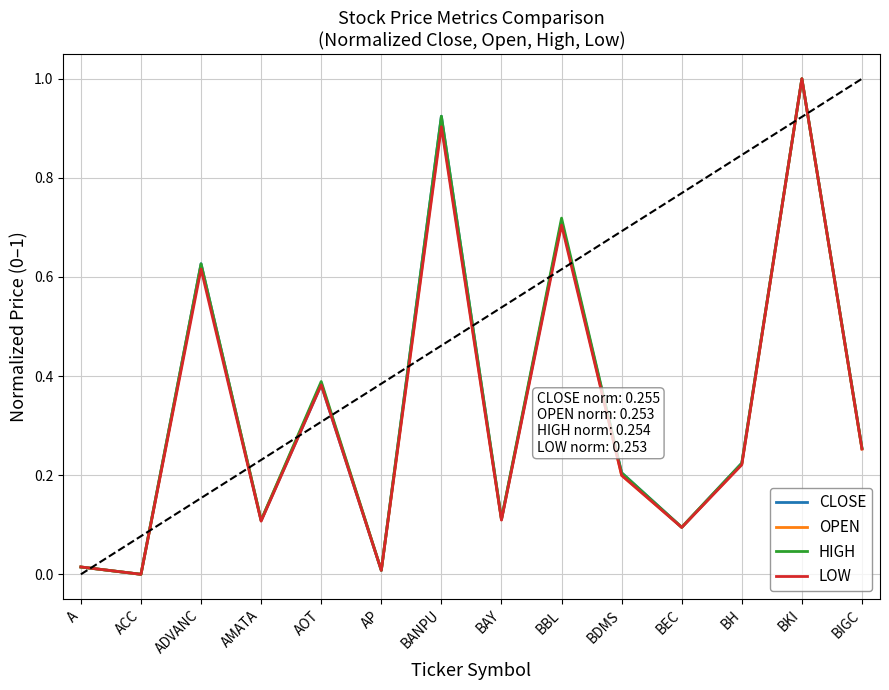

What is the greatest value displayed?

1.0